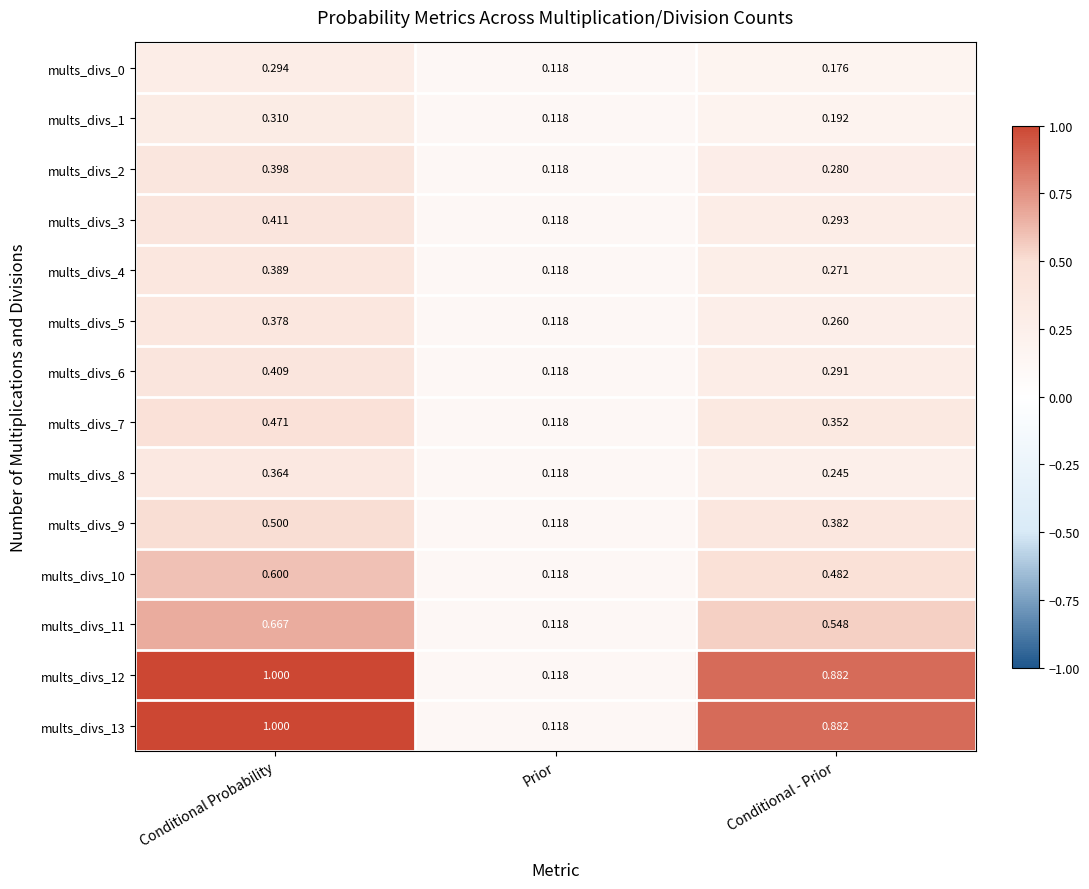

Where is mults_divs_5 nearest to the value 0?

Prior